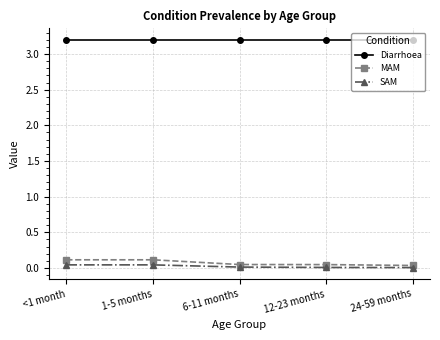

At how many categories does at least one series exceed 0?

5